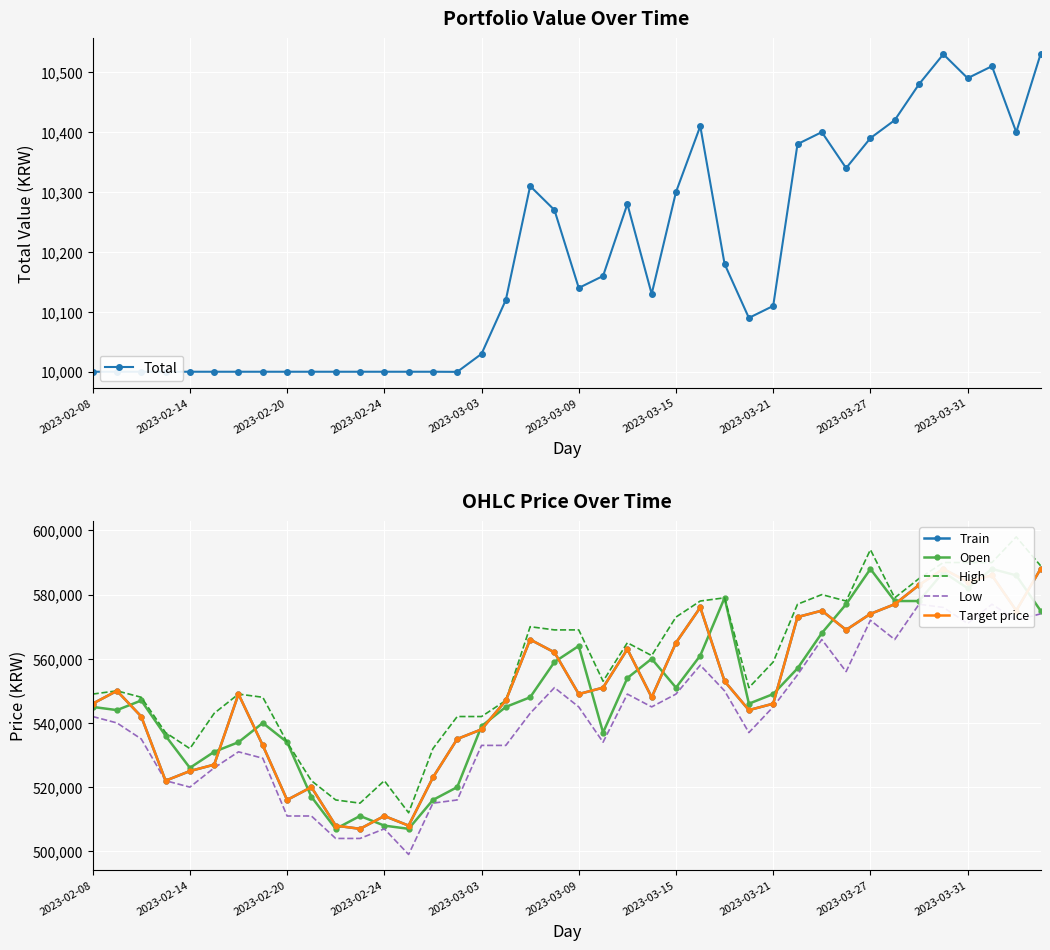

True or false: Low has more than 1 interior local peaks.

True